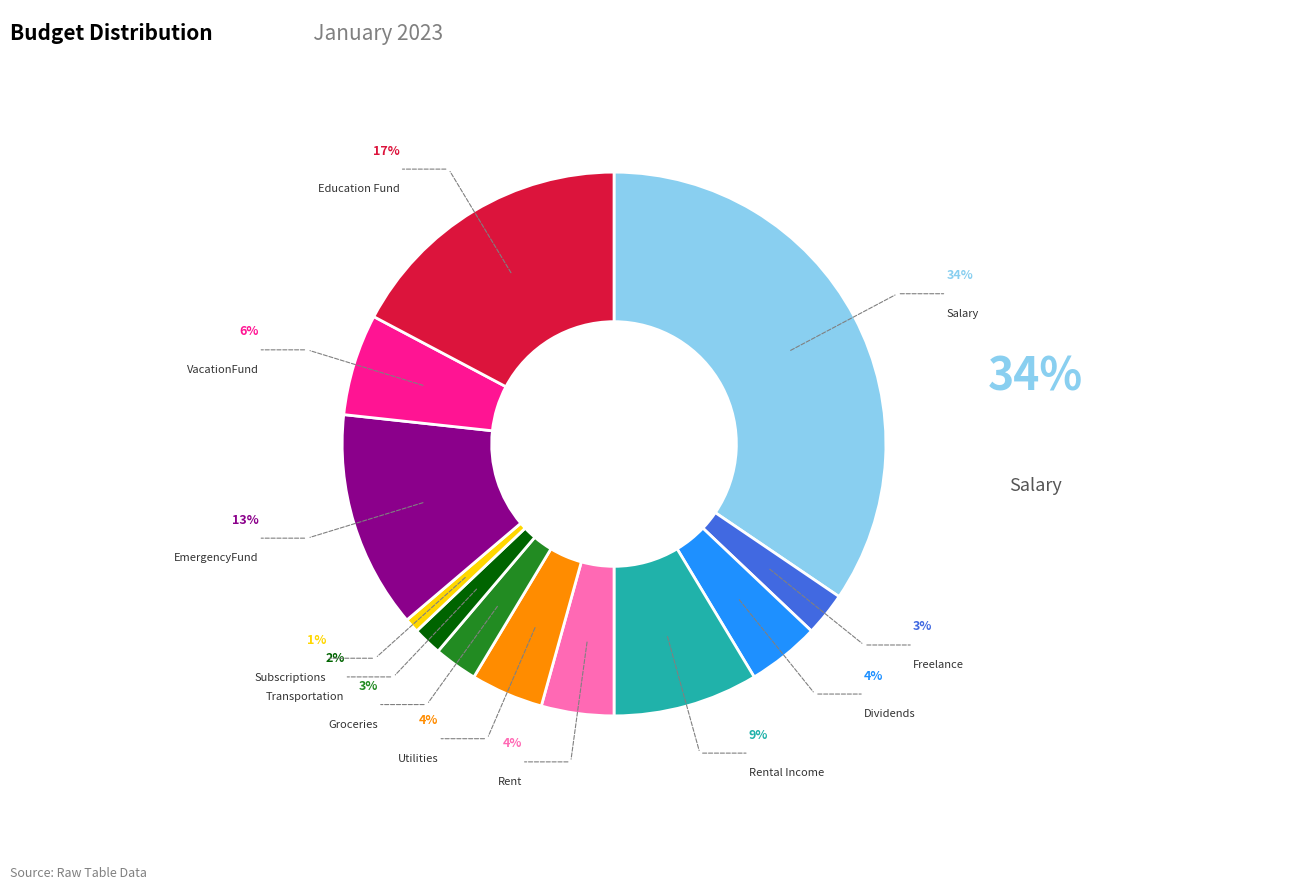

Does any single category account for the majority?

No